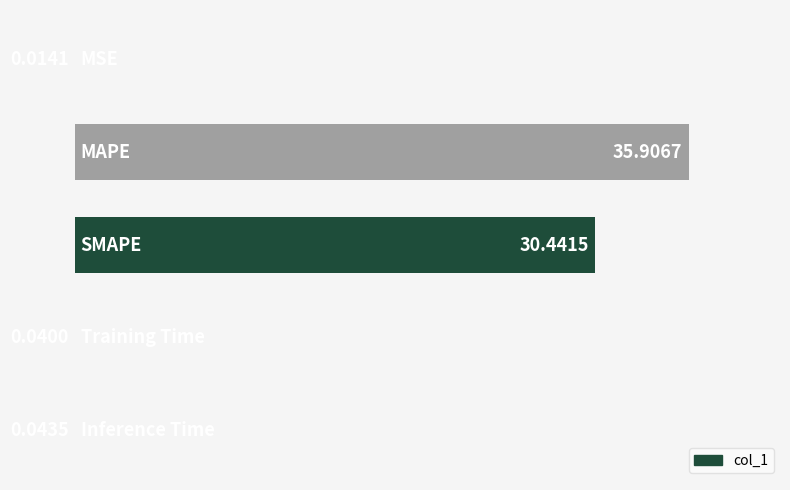

What is the sum of all values?

66.4